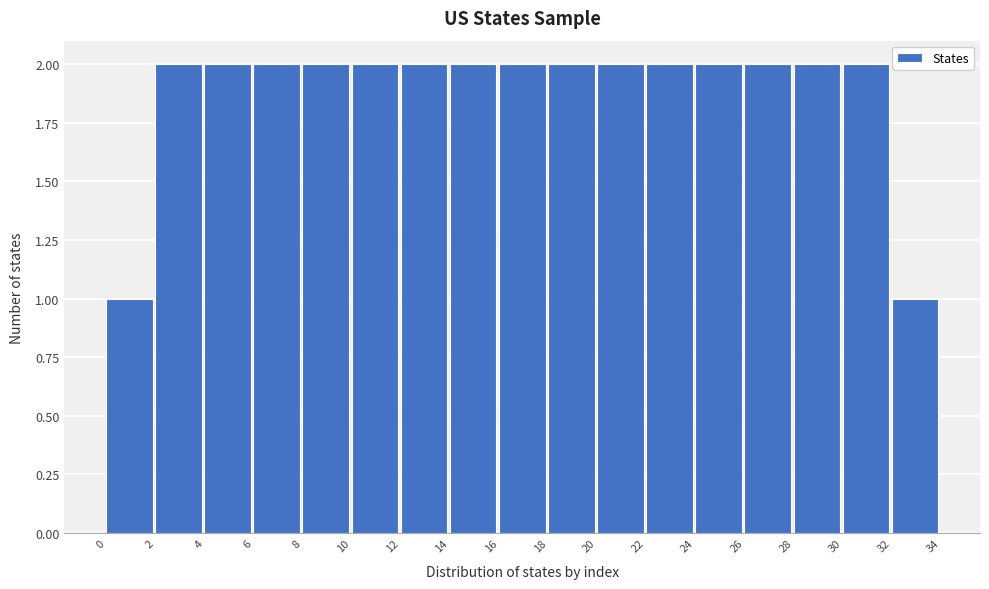

Reading left to right, transcribe this chart: for each bar, give the range it covers on the x-axis and its height. The values are not printed on the chart, so give them approximately, as read against the axis.

0 to 2: 1
2 to 4: 2
4 to 6: 2
6 to 8: 2
8 to 10: 2
10 to 12: 2
12 to 14: 2
14 to 16: 2
16 to 18: 2
18 to 20: 2
20 to 22: 2
22 to 24: 2
24 to 26: 2
26 to 28: 2
28 to 30: 2
30 to 32: 2
32 to 34: 1